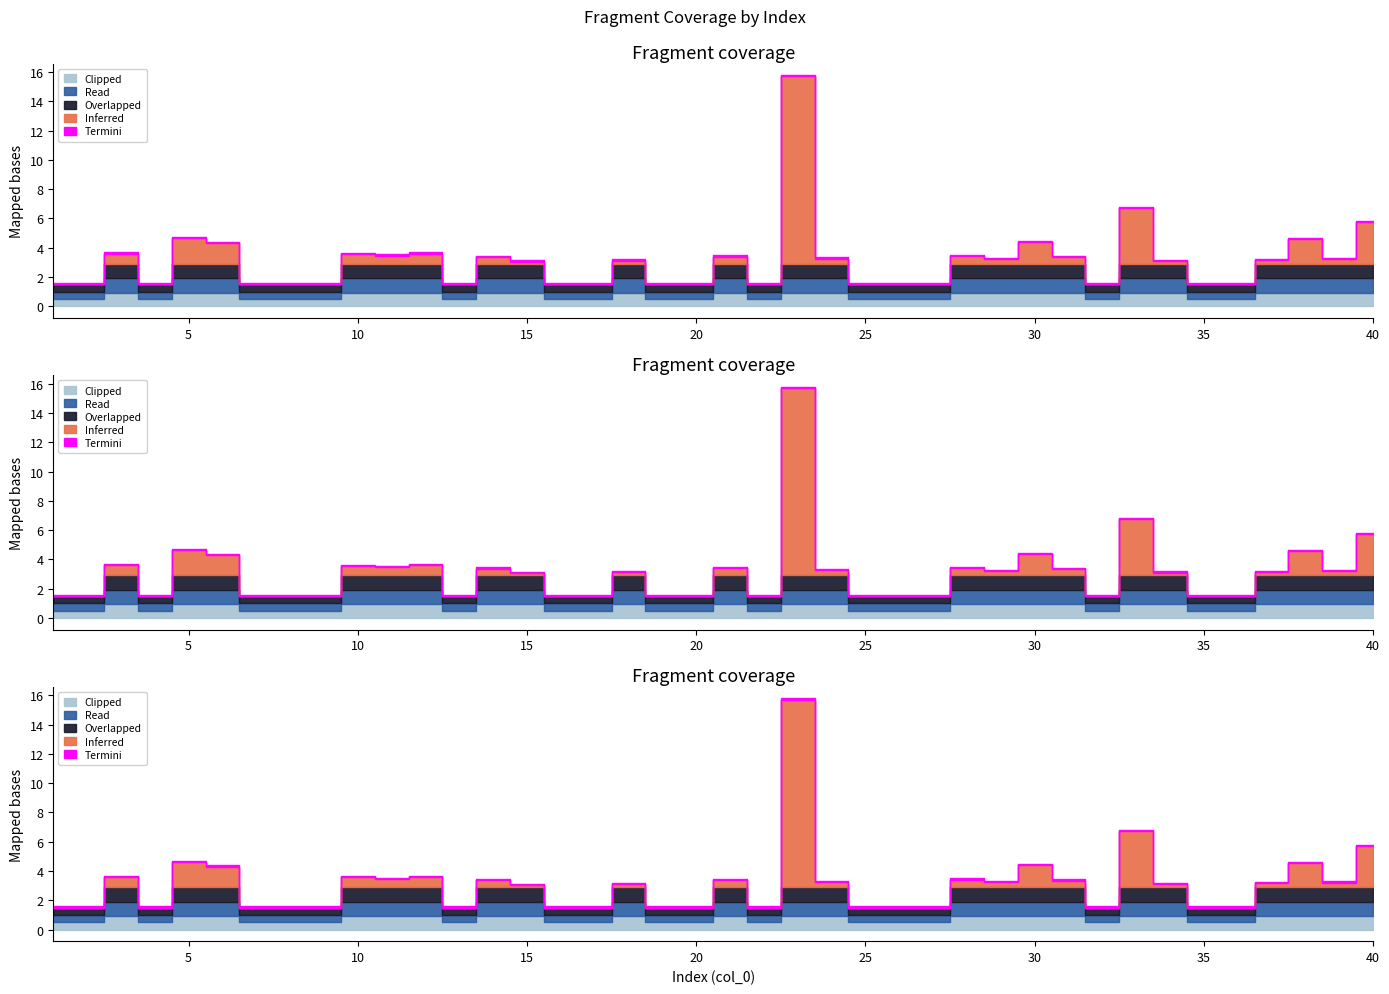

What is the lowest value of the Clipped series?

0.5